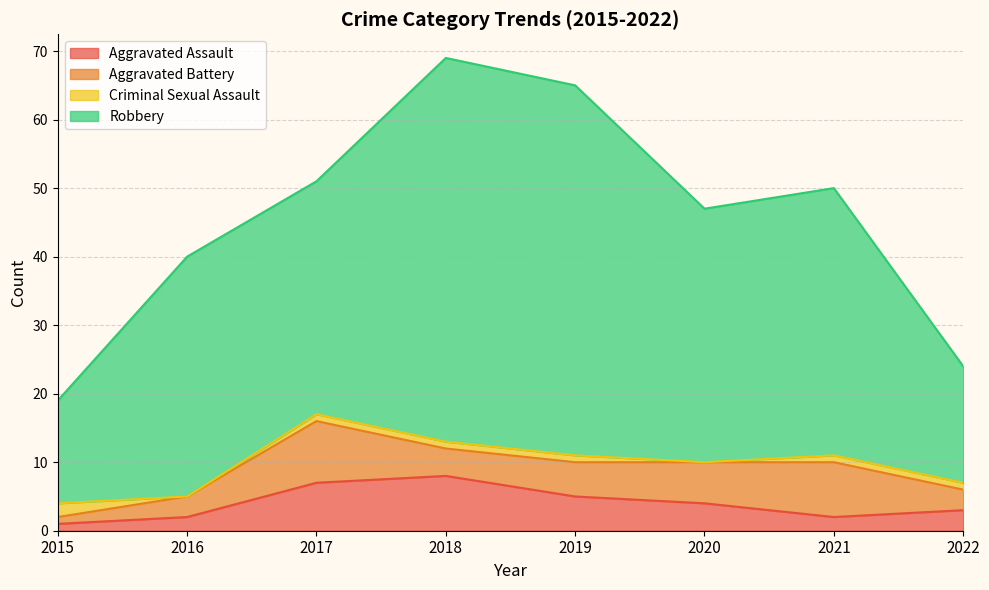

In Criminal Sexual Assault, how many points are lower than both neighbors (excluding endpoints)?

2